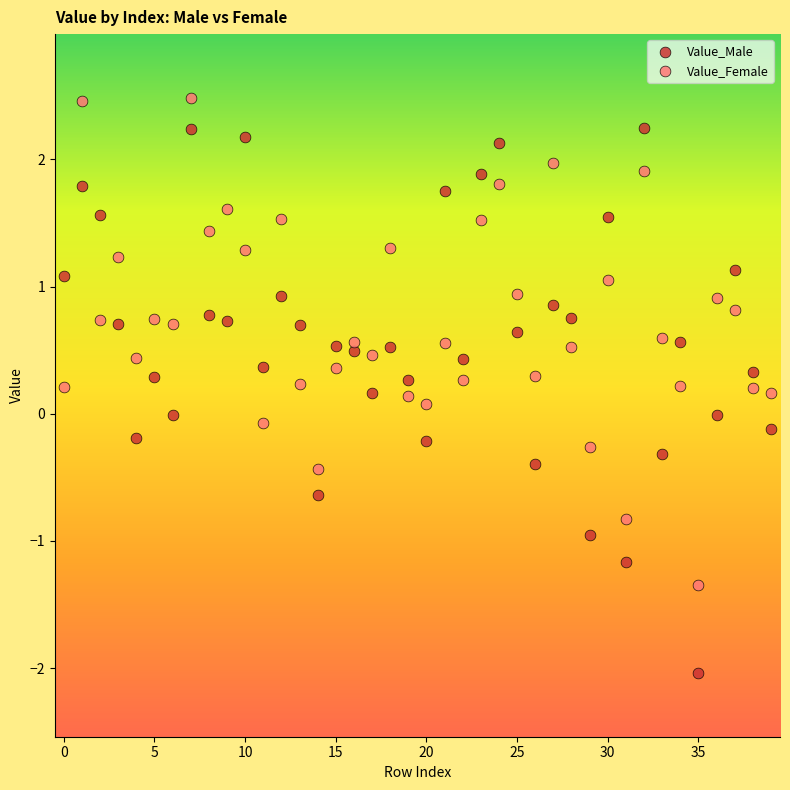

Which series contains the highest Y value?

Value_Female